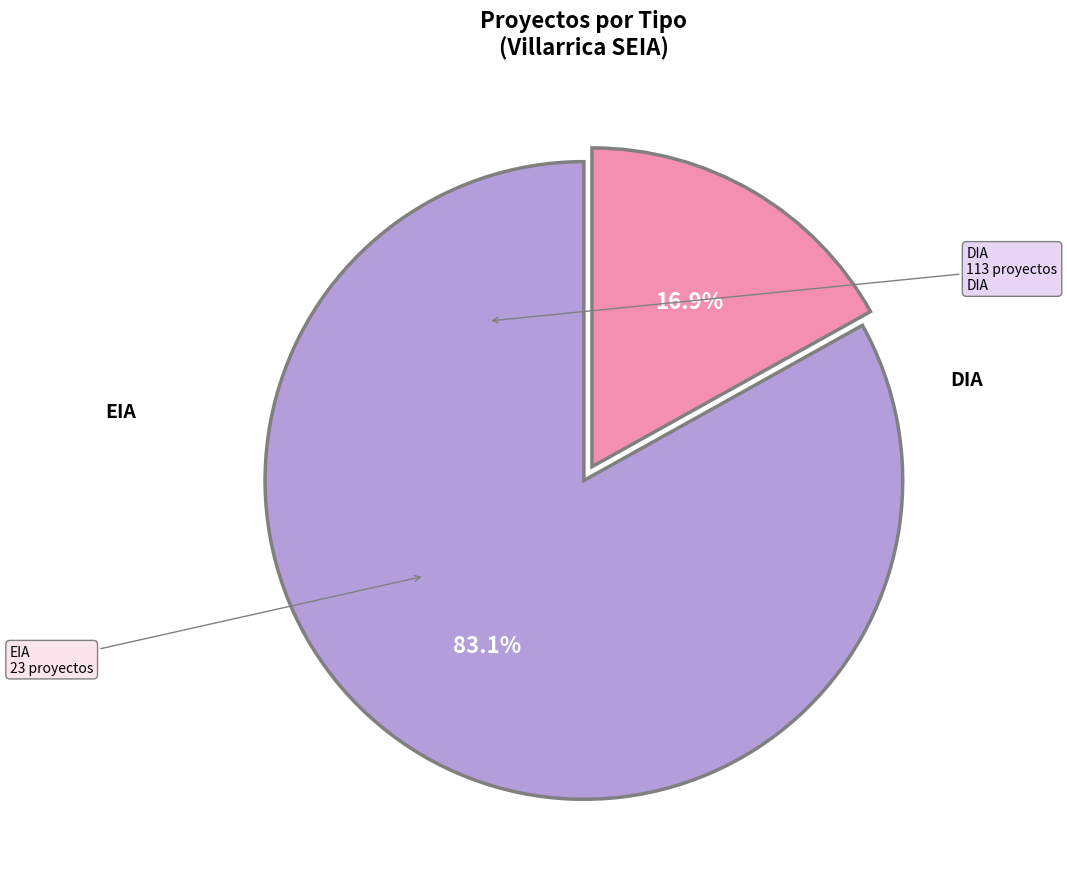

Is there a majority slice in this chart?

Yes